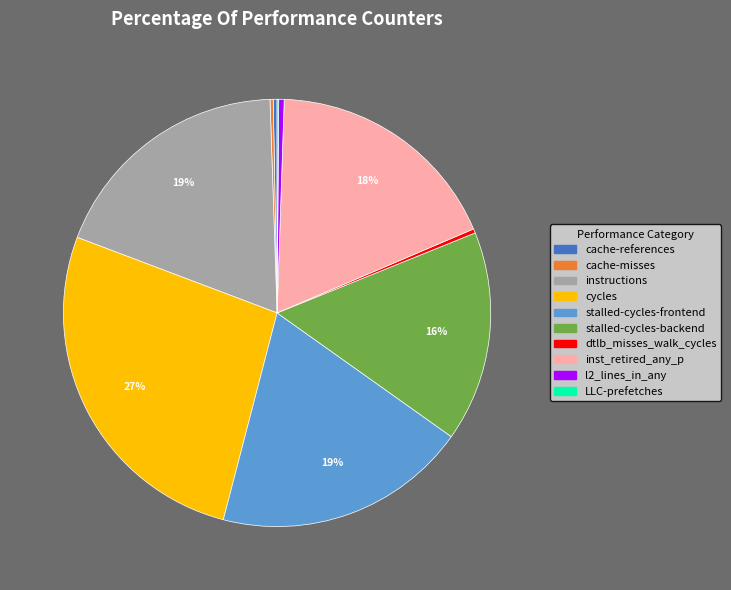

Combined, do cycles and dtlb_misses_walk_cycles account for over 50%?

No